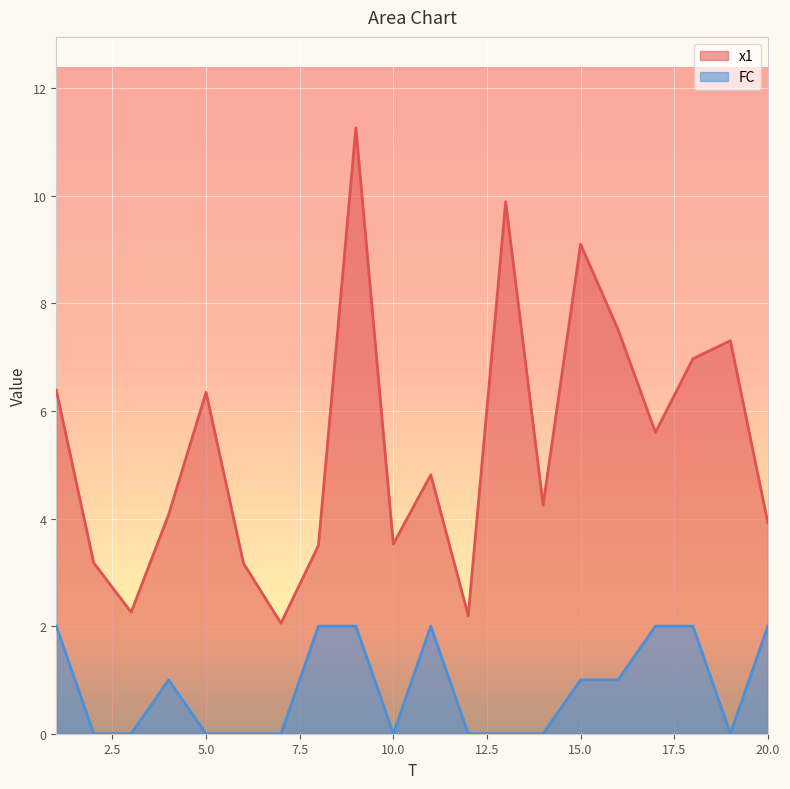

True or false: FC and x1 cross at least once.

False